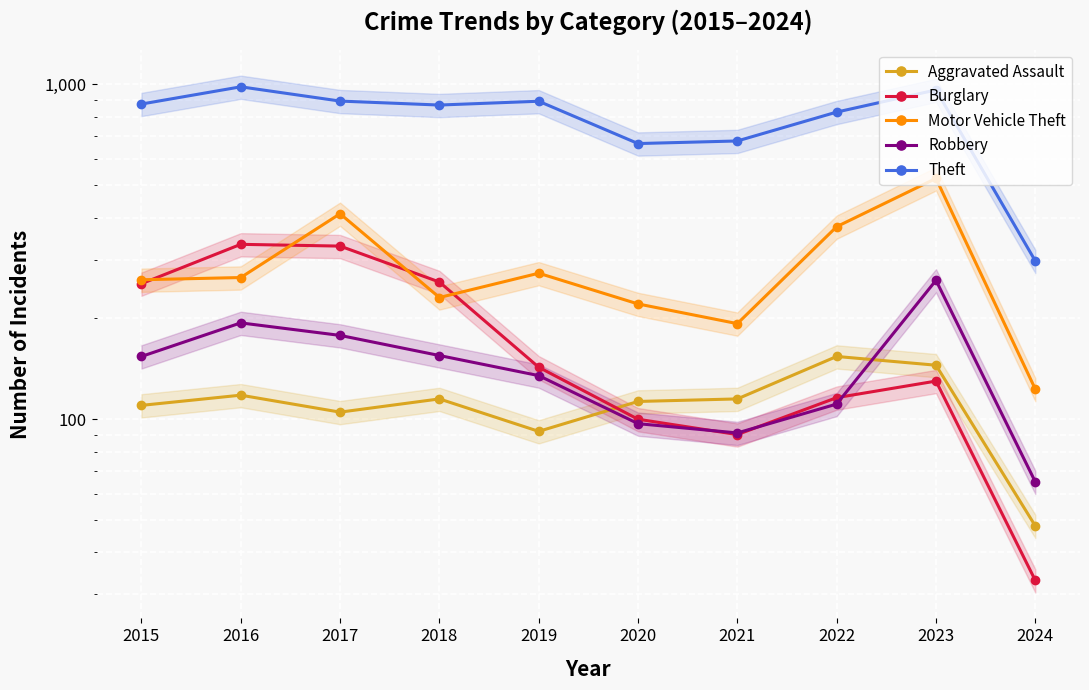

What is the value of the Aggravated Assault point at the 2nd from the left?

118